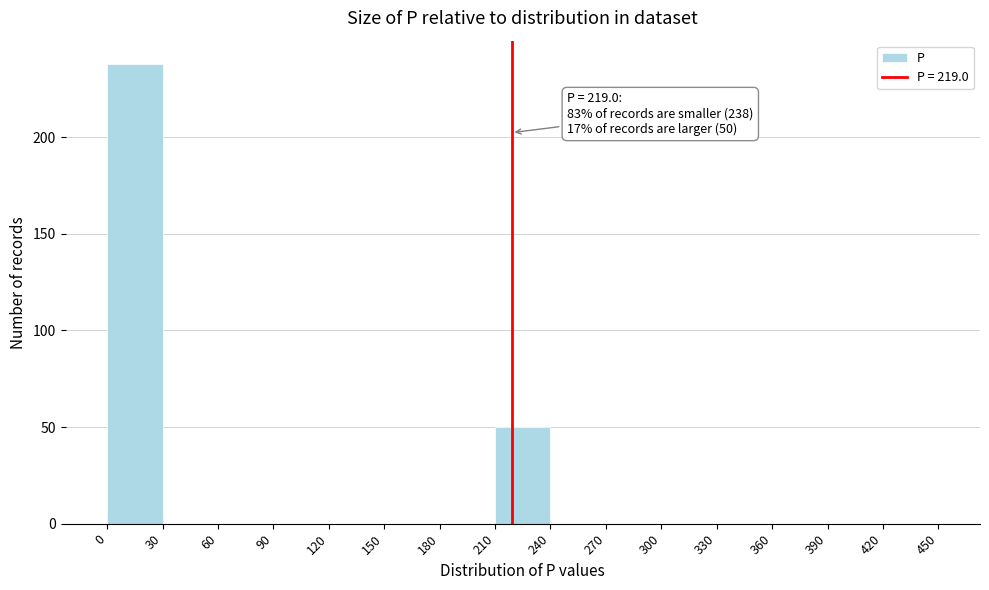

Which range on the x-axis has the tallest bar?

0 to 30